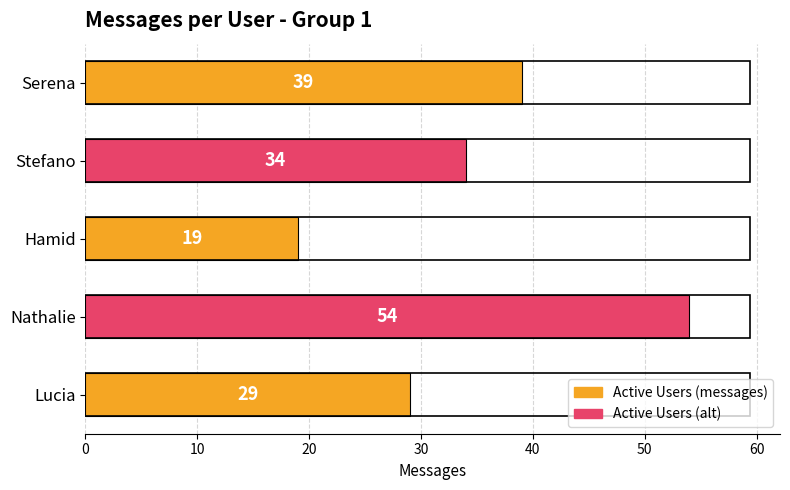

Rank the categories by value from highest to lowest.

Nathalie, Serena, Stefano, Lucia, Hamid